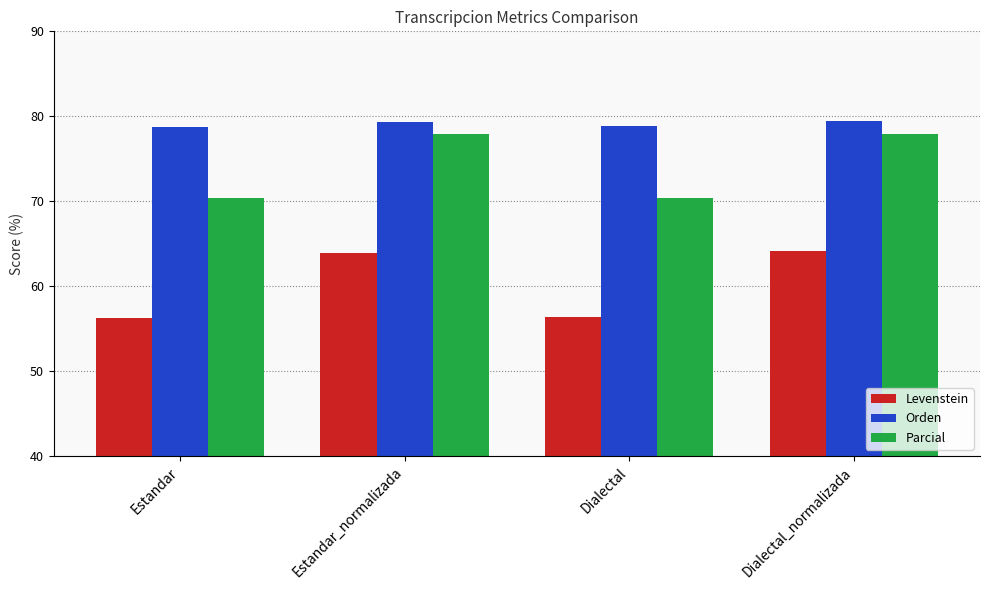

What is the lowest value of the Orden series?

78.7